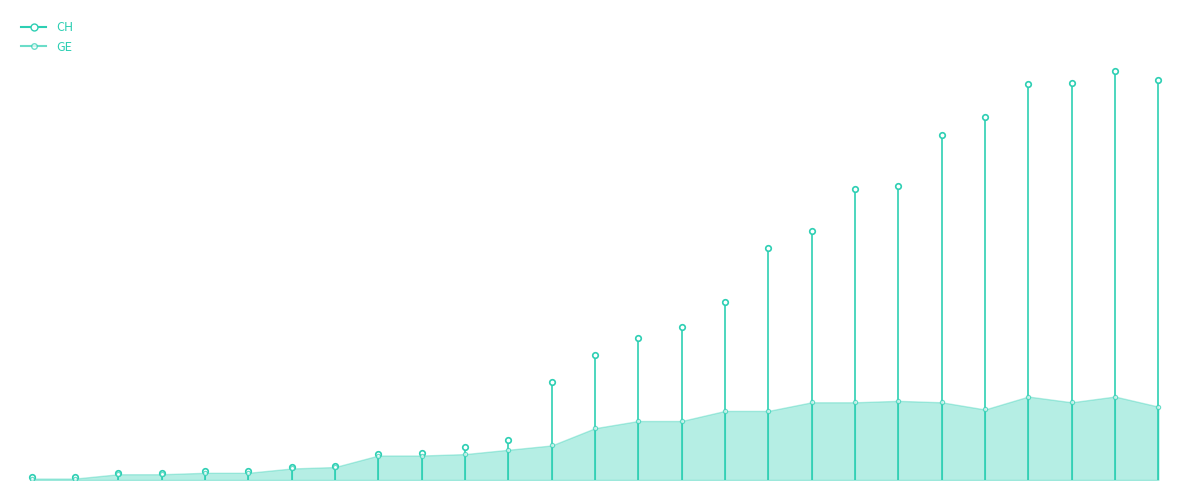

Is it true that GE equals 1 at 0?

True